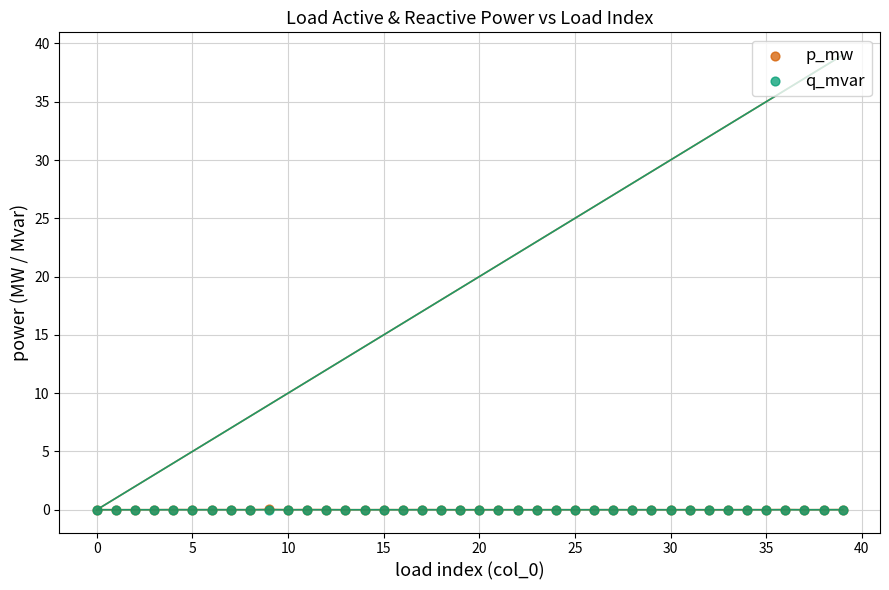

What are all the series names shown in the legend?

p_mw, q_mvar